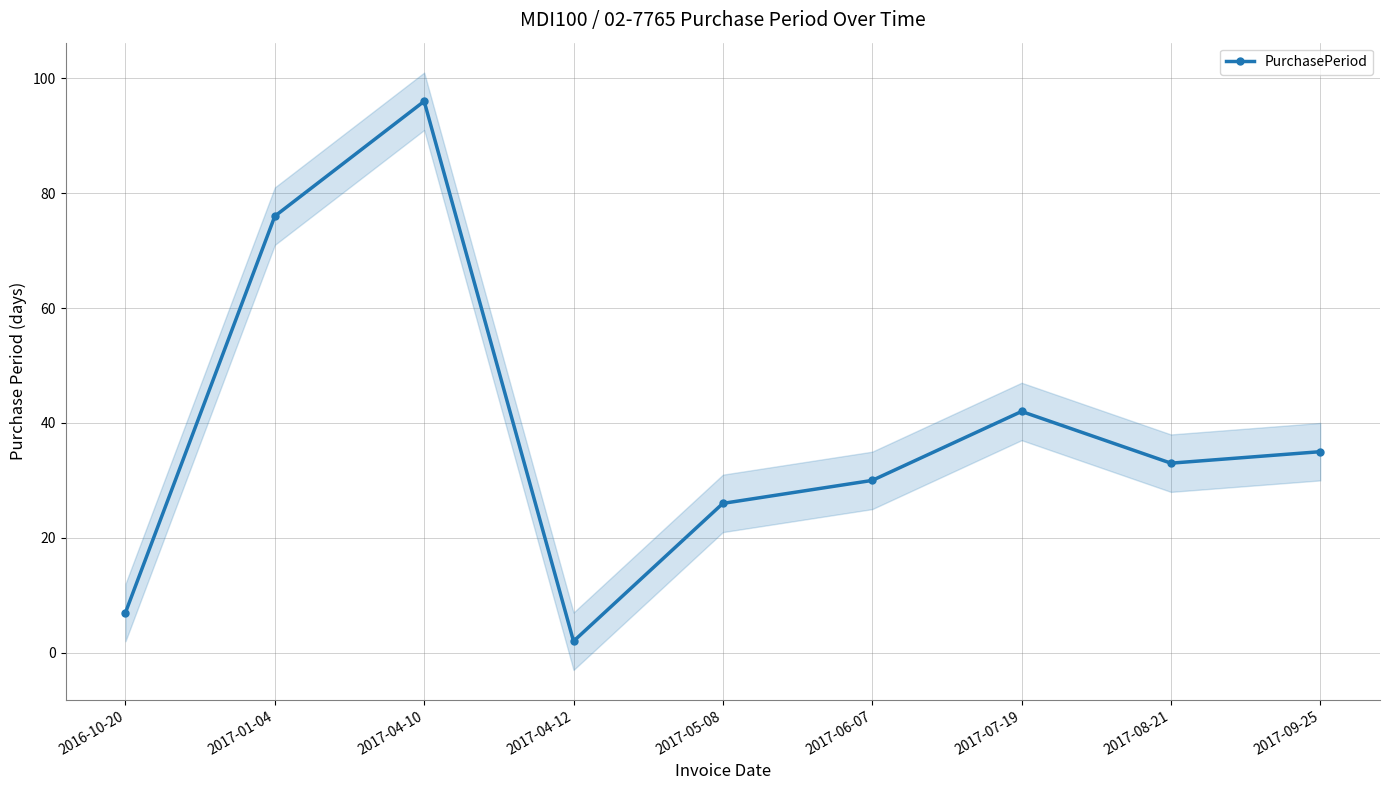

What is the minimum value shown in the chart?

2